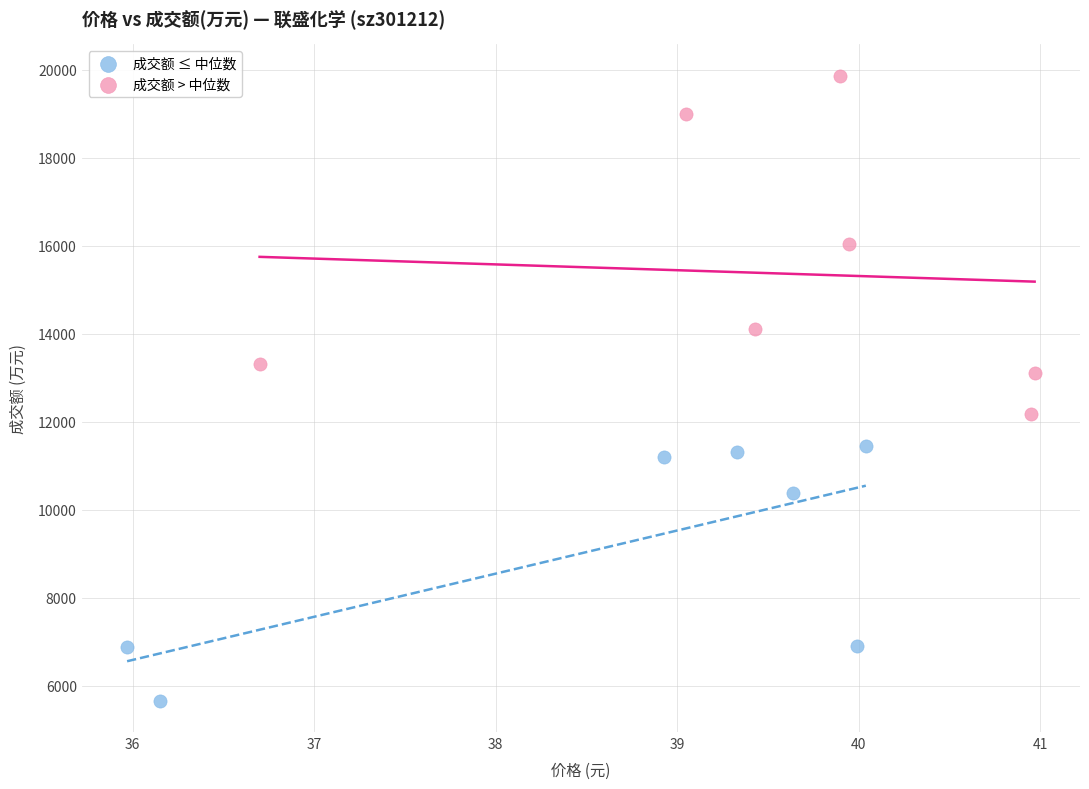

Which series reaches the minimum Y coordinate?

成交额 ≤ 中位数